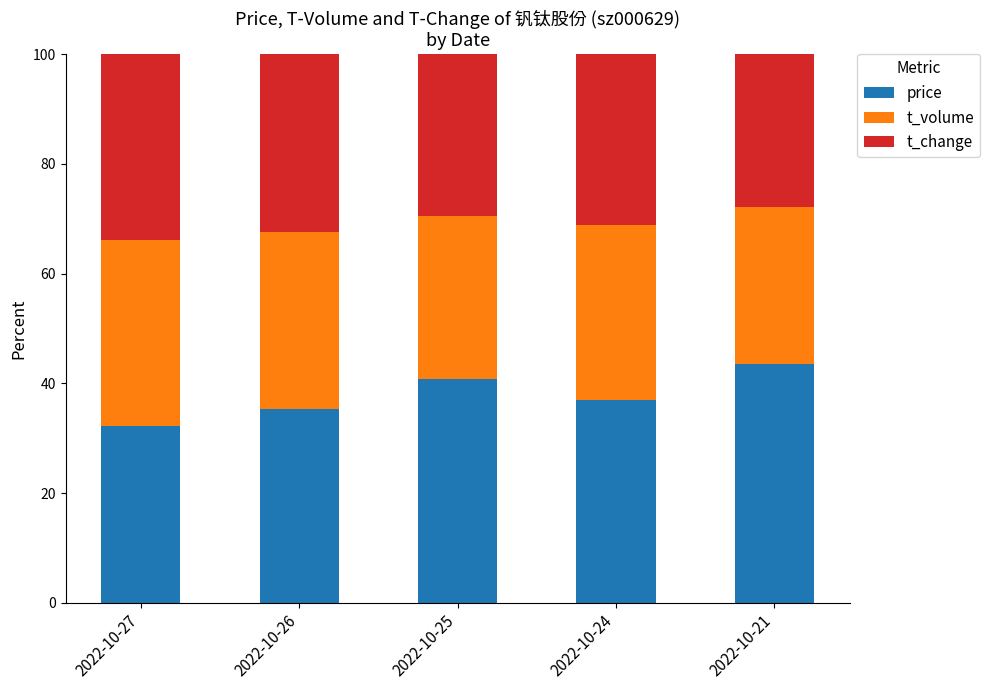

What is the sum of the price values at 2022-10-25 and 2022-10-24?

77.6